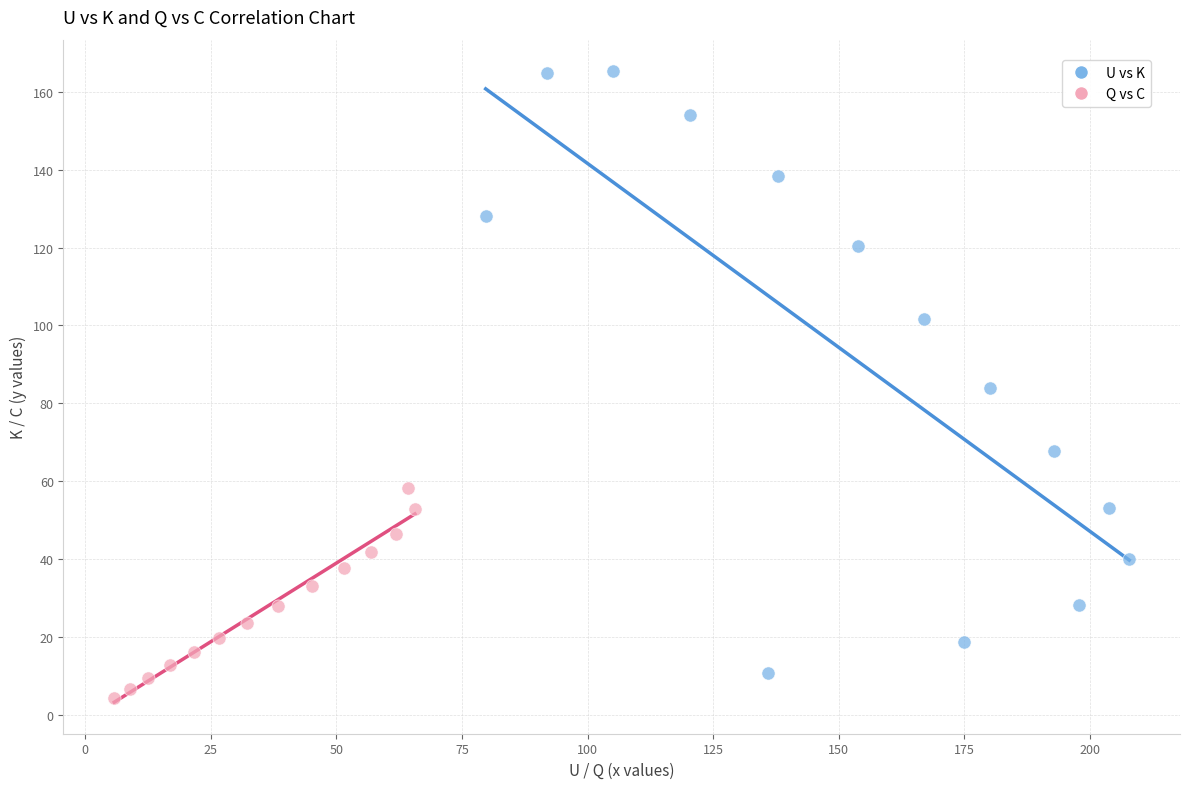

Which series has the widest spread of Y values?

U vs K